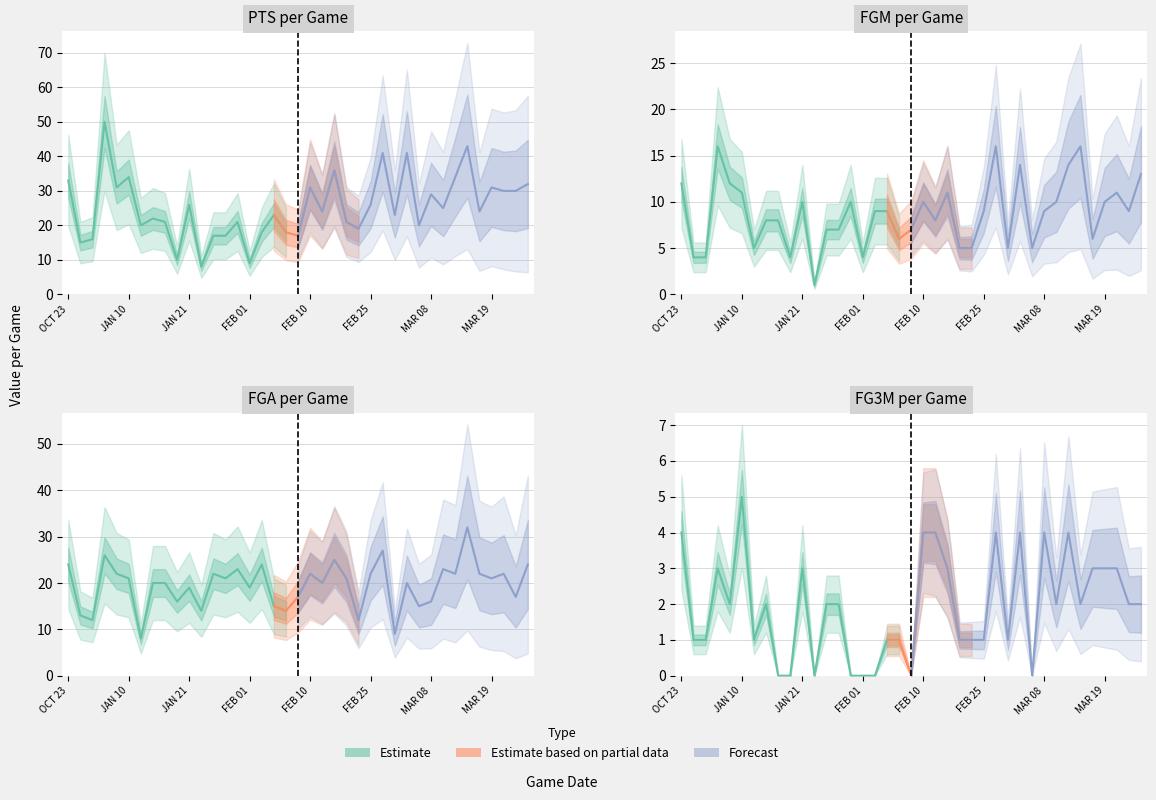

Rank the series by their average value, from lowest to highest.

FG3M, FGM, FGA, PTS